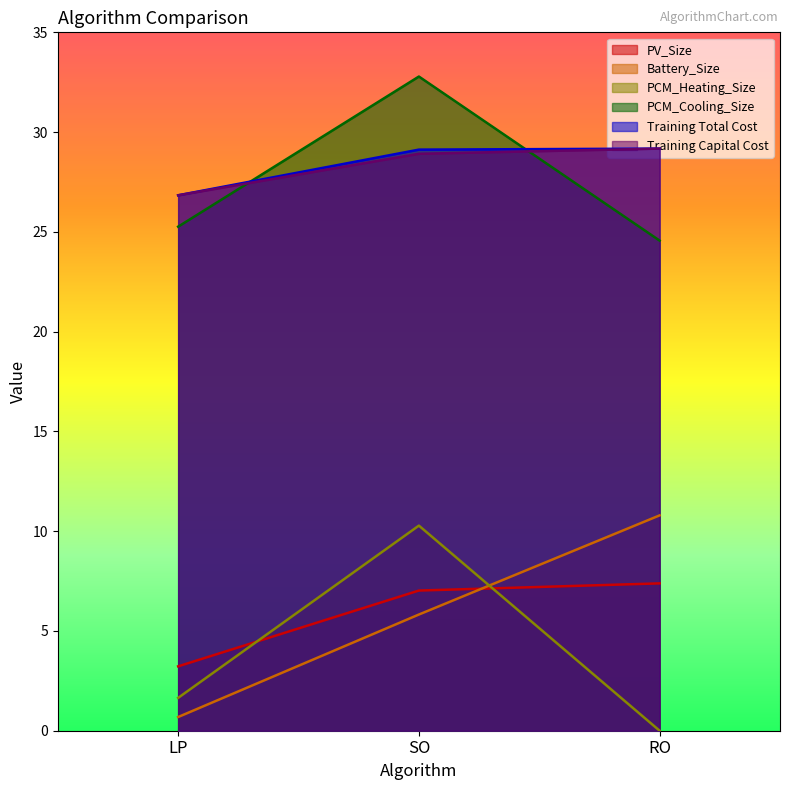

Reading right to left, transcribe all the data shown in this chart.

PV_Size: RO=7.4	SO=7.0	LP=3.2
Battery_Size: RO=10.8	SO=5.8	LP=0.7
PCM_Heating_Size: RO=0.0	SO=10.3	LP=1.6
PCM_Cooling_Size: RO=24.6	SO=32.8	LP=25.3
Training Total Cost: RO=29.2	SO=29.1	LP=26.8
Training Capital Cost: RO=29.2	SO=28.9	LP=26.8